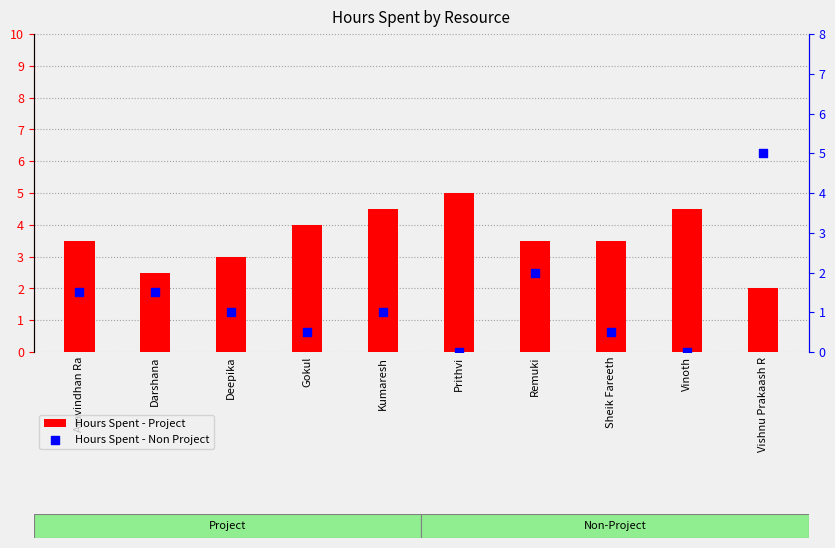

At which category is the sum across all series the highest?

Vishnu Prakaash R